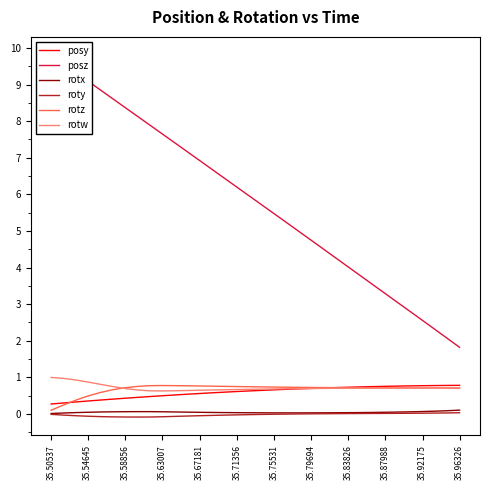

What are all the series names shown in the legend?

posy, posz, rotx, roty, rotz, rotw